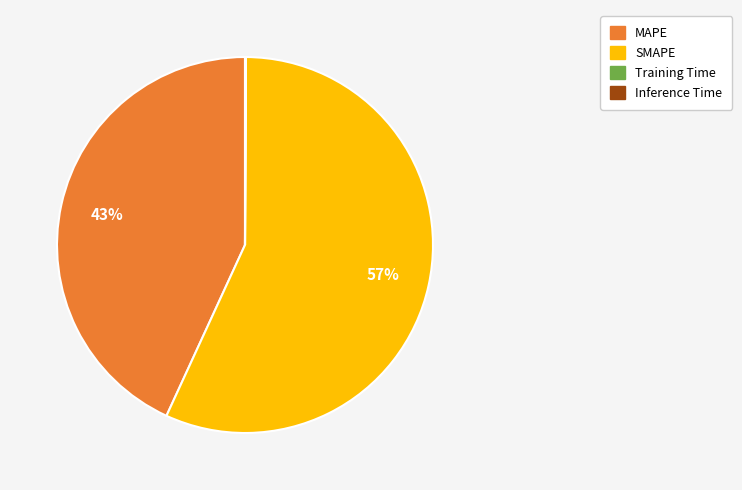

To the nearest percent, what is the average slice percentage?

25%